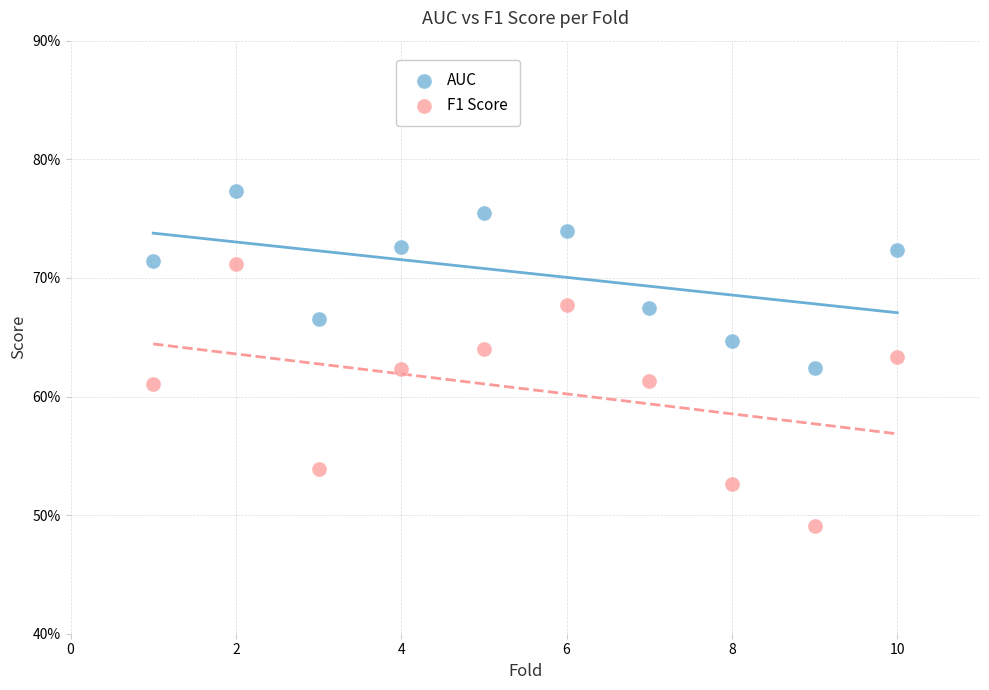

Which series contains the highest Y value?

AUC